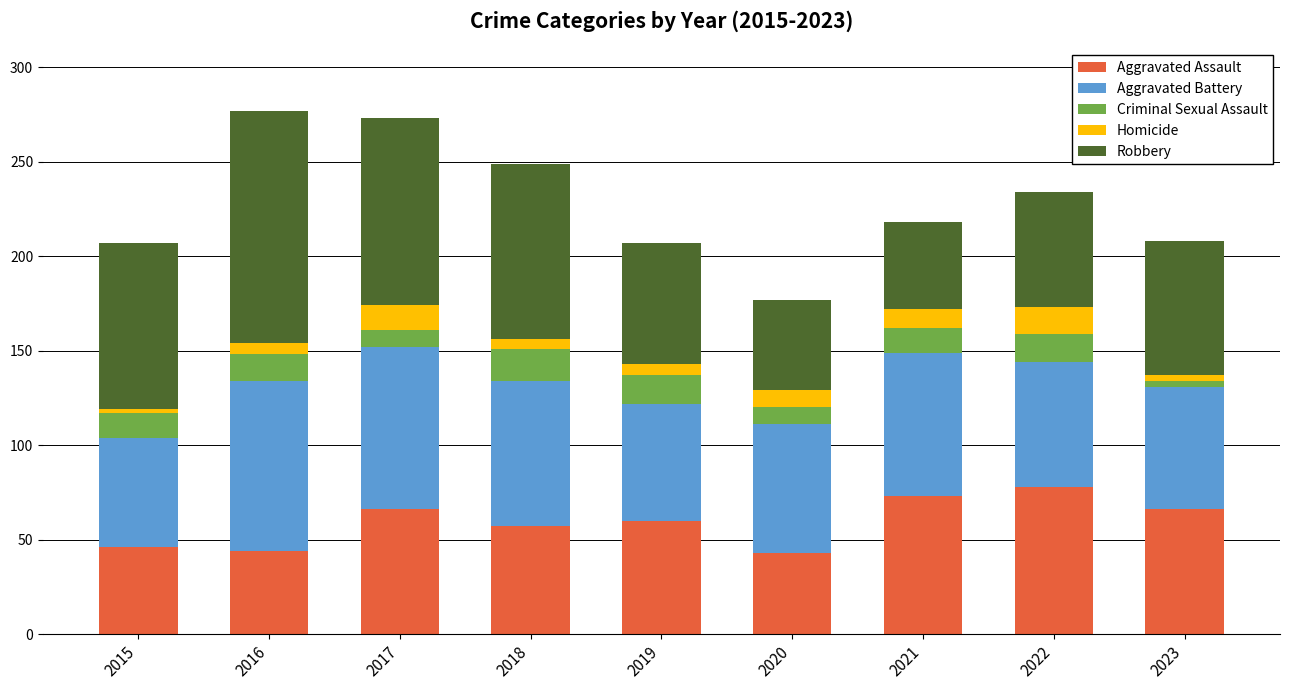

What is the lowest value of the Aggravated Assault series?

43